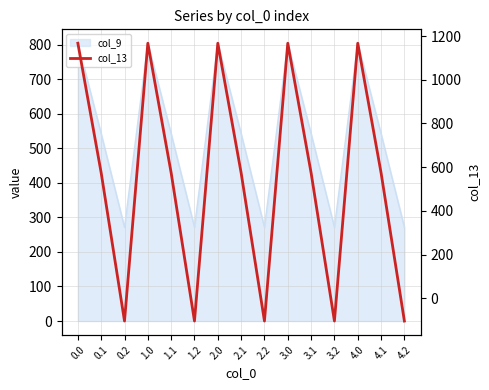

What is the difference between the maximum and minimum values?

1271.5